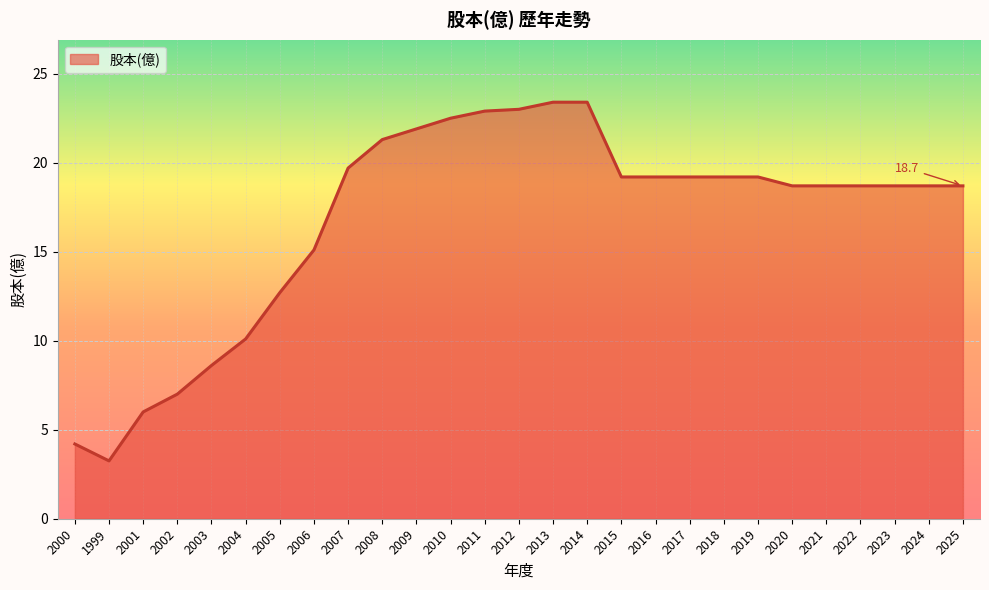

What is the sum of all values?

453.3